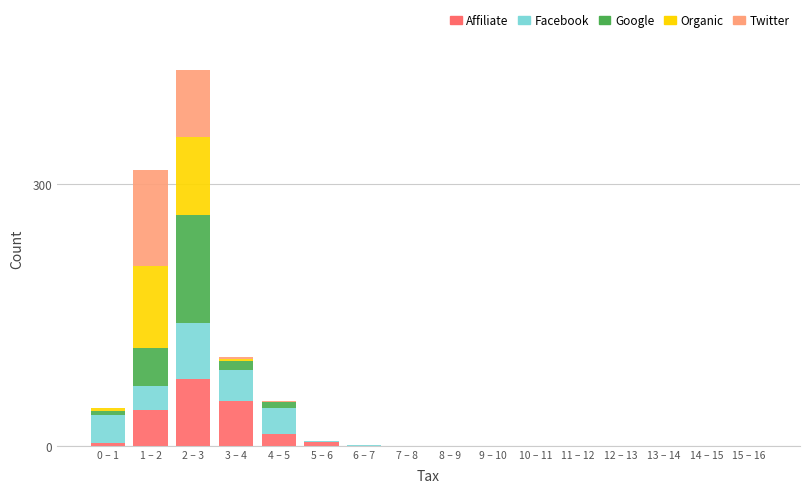

The value of Affiliate at 3 – 4 is 23. True or false?

False